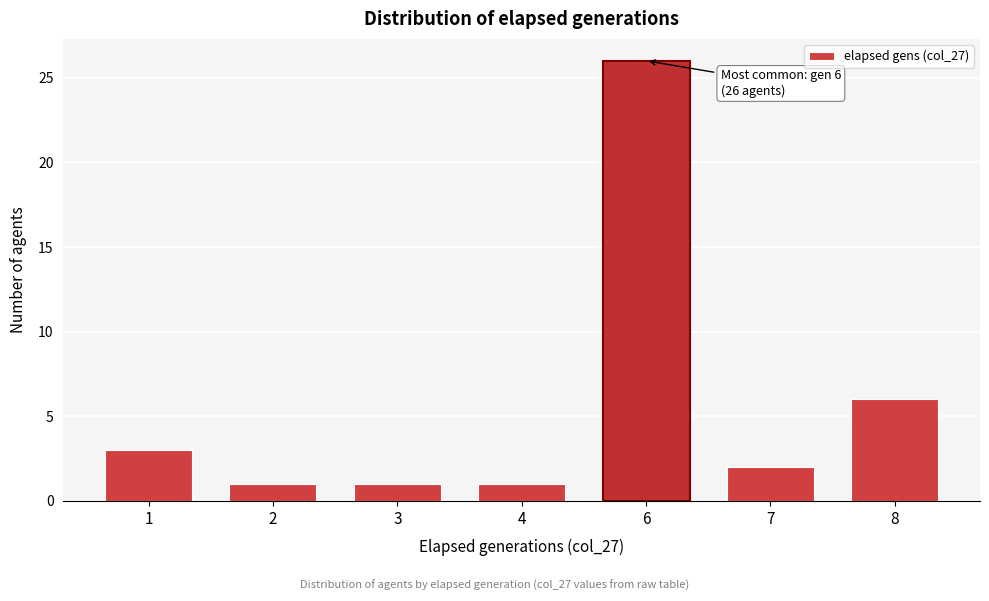

Reading left to right, extract all data points from this chart.

3	1	1	1	26	2	6